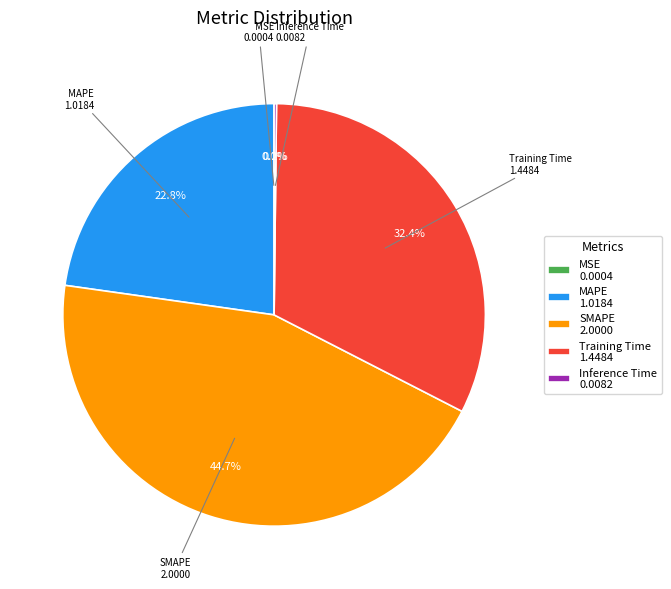

Is MAPE the majority of the pie?

No